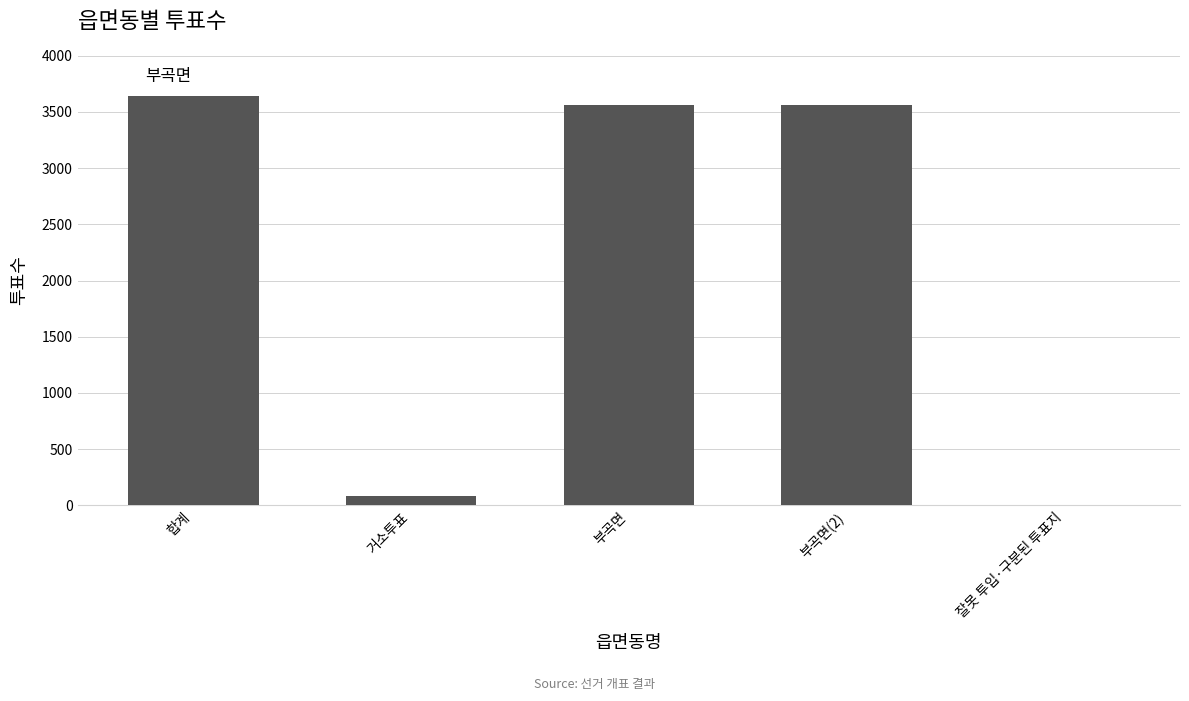

Read the value at 거소투표, to the nearest 10.

80